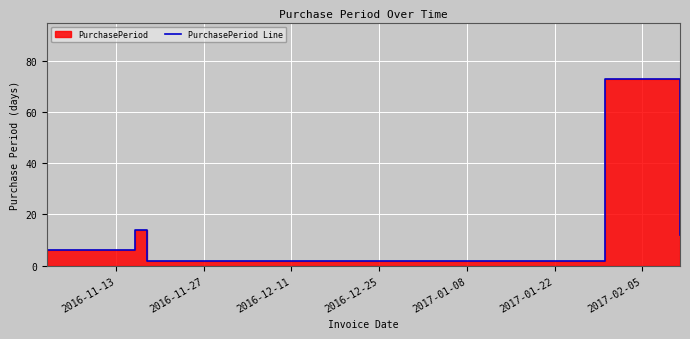

How many lines are shown in the chart?

1